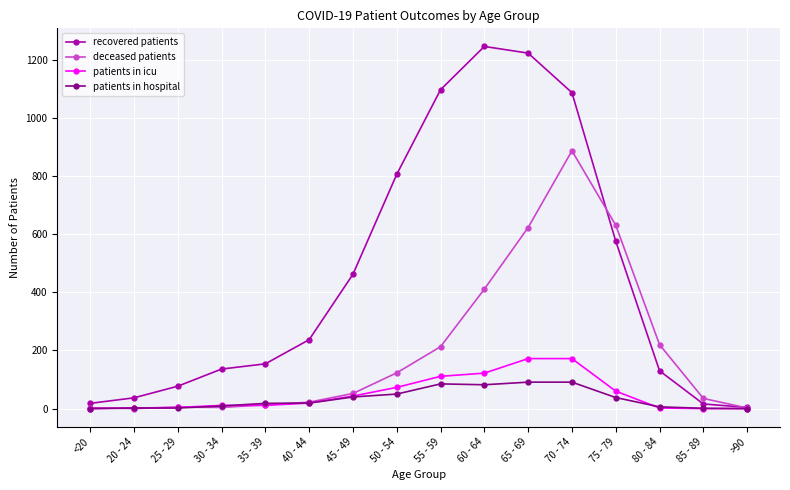

Rank the series by their maximum value, from highest to lowest.

recovered patients, deceased patients, patients in icu, patients in hospital